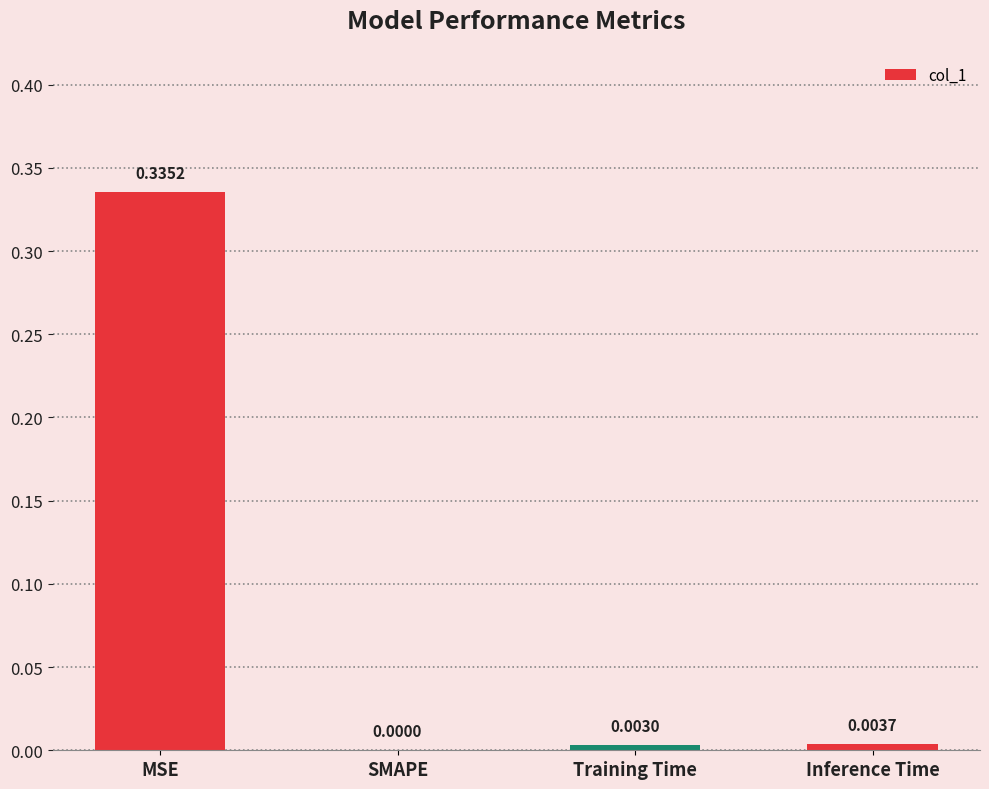

What is the average value?

0.1